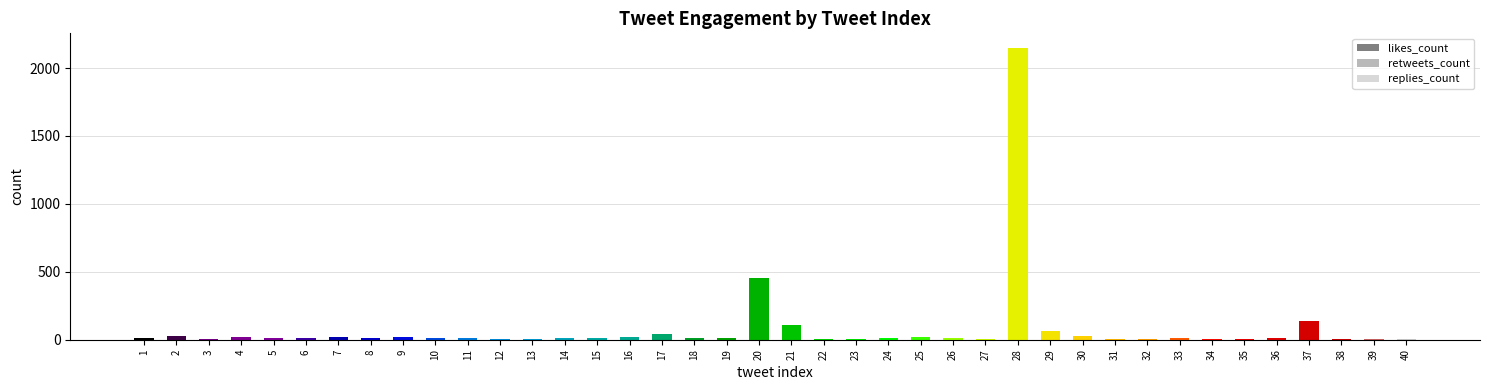

Where is likes_count nearest to the value 1075?

20